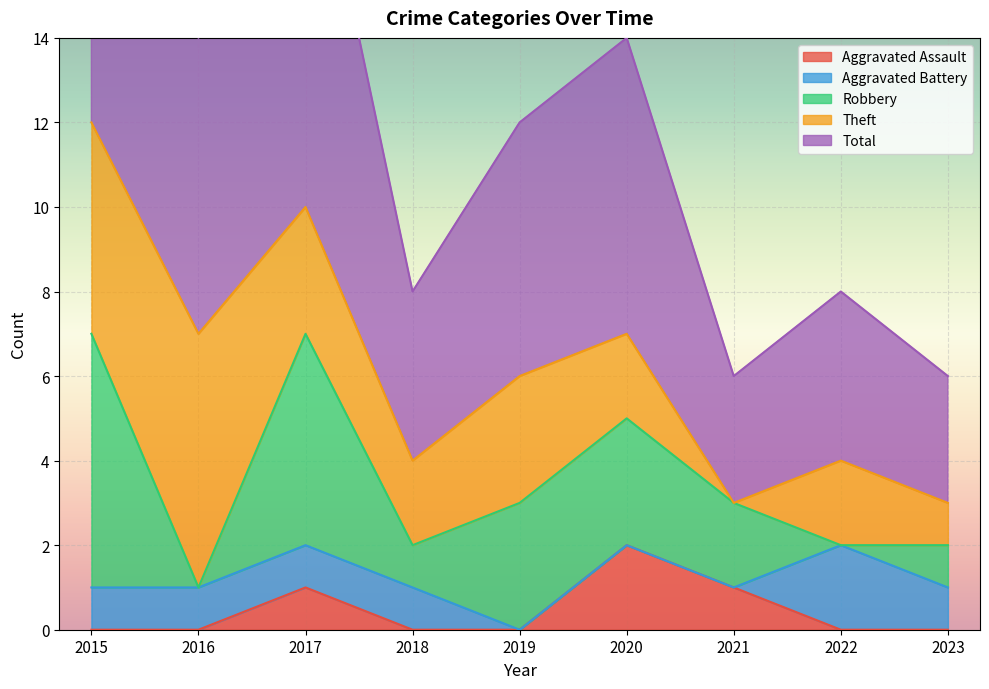

At how many categories does at least one series exceed 6?

4